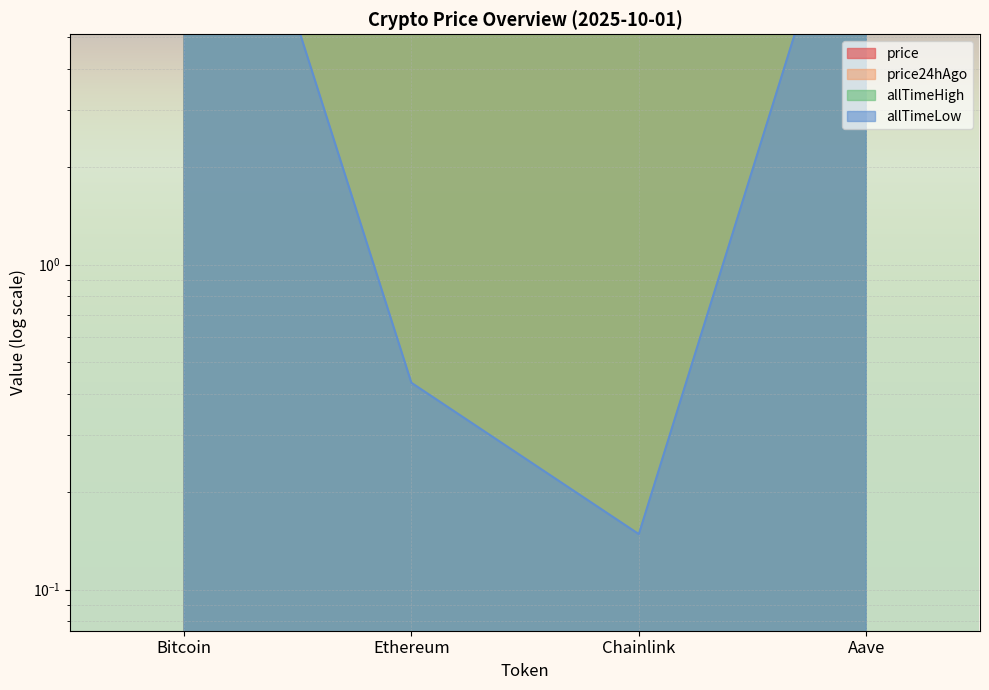

True or false: allTimeLow has a value of 67.8 at Bitcoin.

True